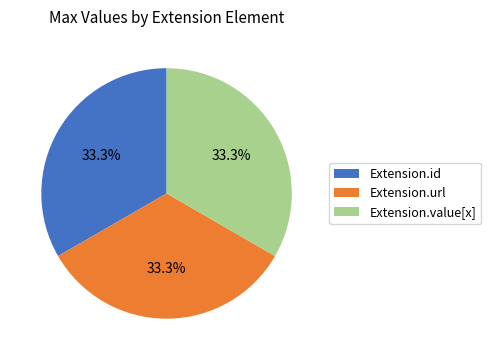

To the nearest percent, what portion does Extension.value[x] represent?

33%